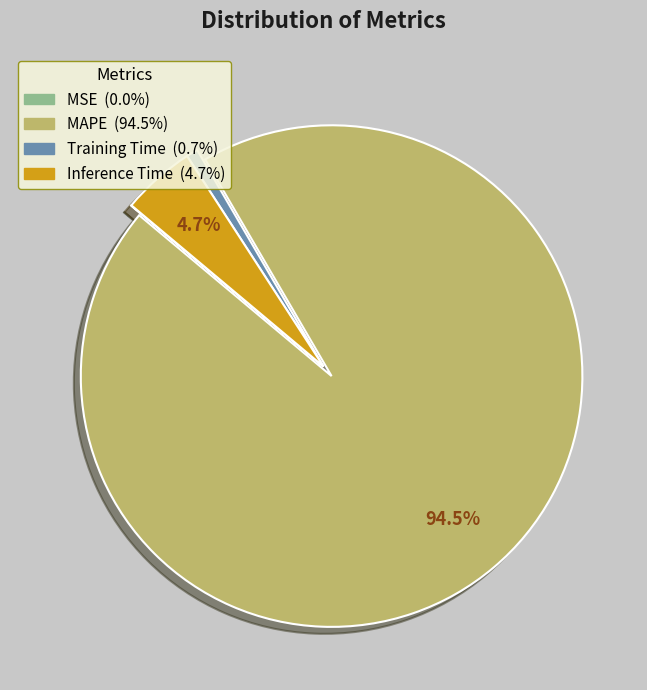

Between Training Time and MAPE, which is larger?

MAPE